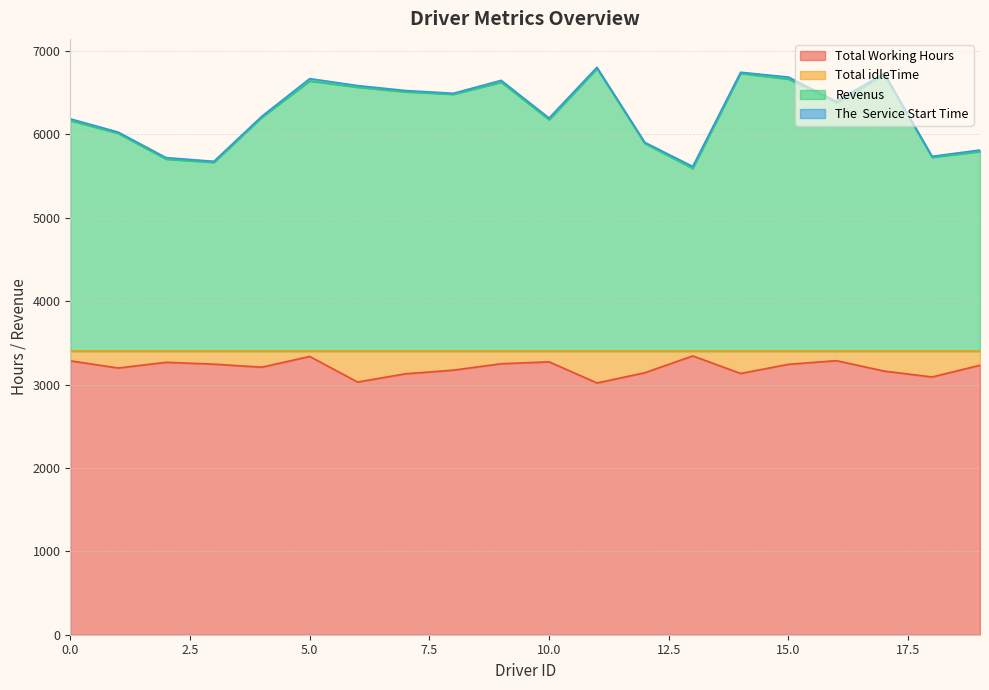

What is the value of the Total Working Hours point at the 4th from the left?

3244.9